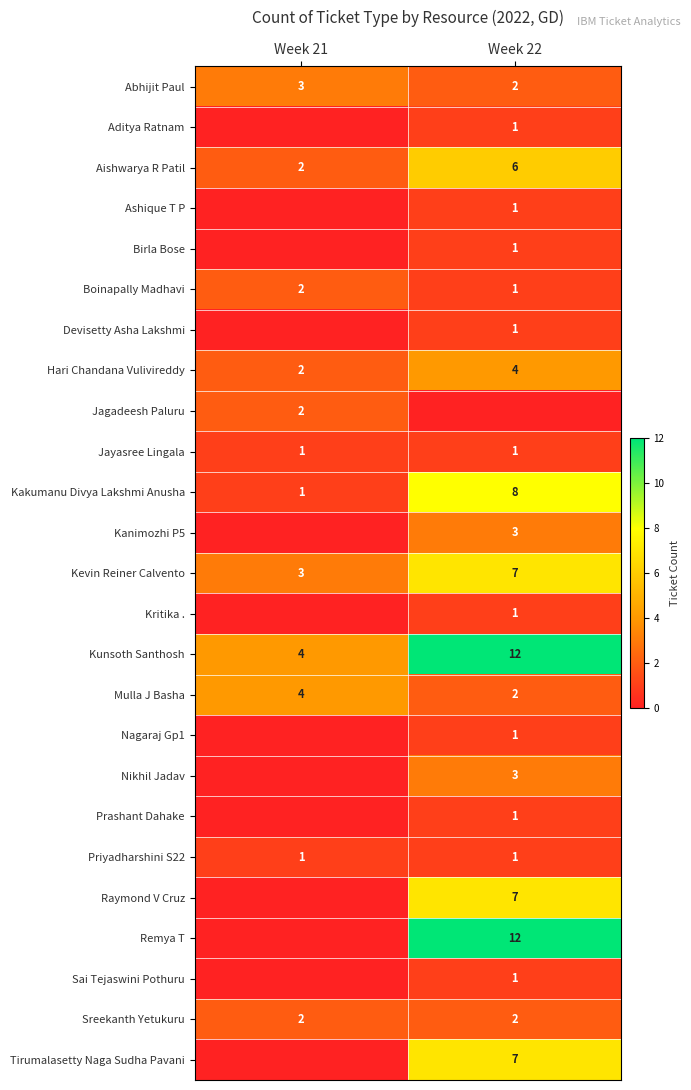

The value of Jayasree Lingala at Week 22 is 2. True or false?

False